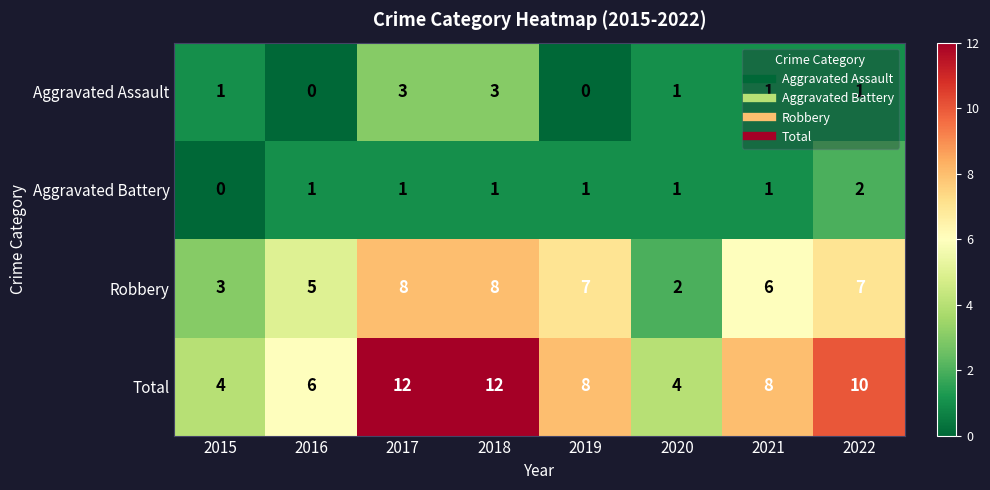

At which label does Aggravated Battery reach its peak?

2022